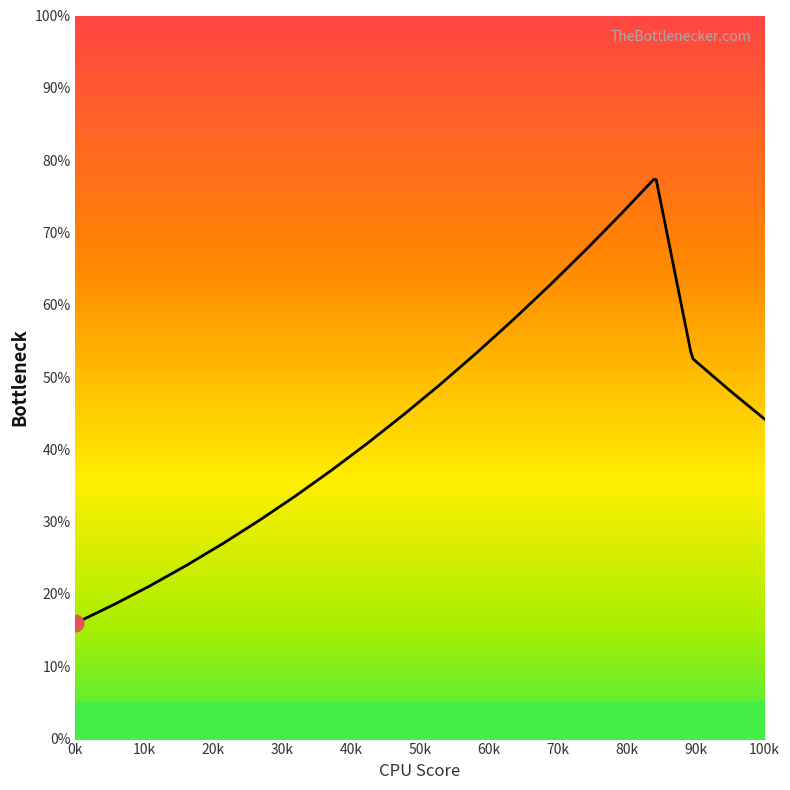

What is the difference between the maximum and minimum values?

61.4